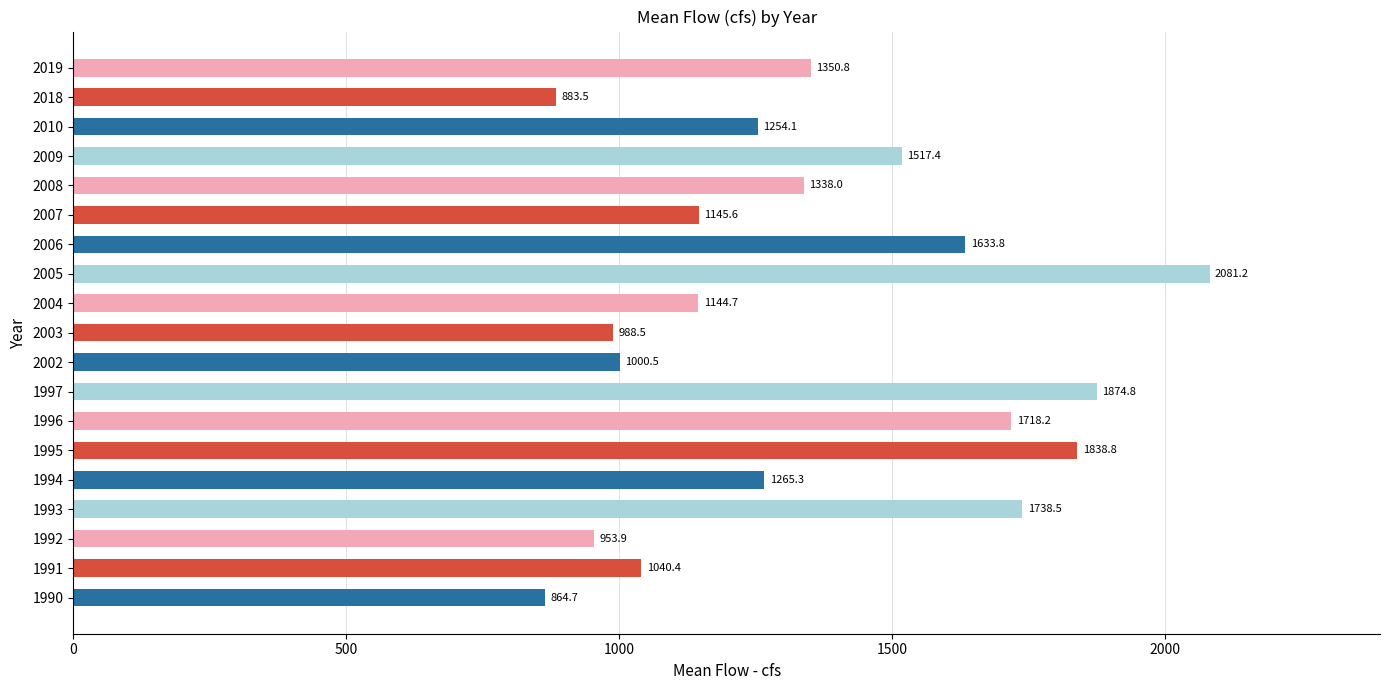

List the labels in order of value, smallest first.

1990, 2018, 1992, 2003, 2002, 1991, 2004, 2007, 2010, 1994, 2008, 2019, 2009, 2006, 1996, 1993, 1995, 1997, 2005